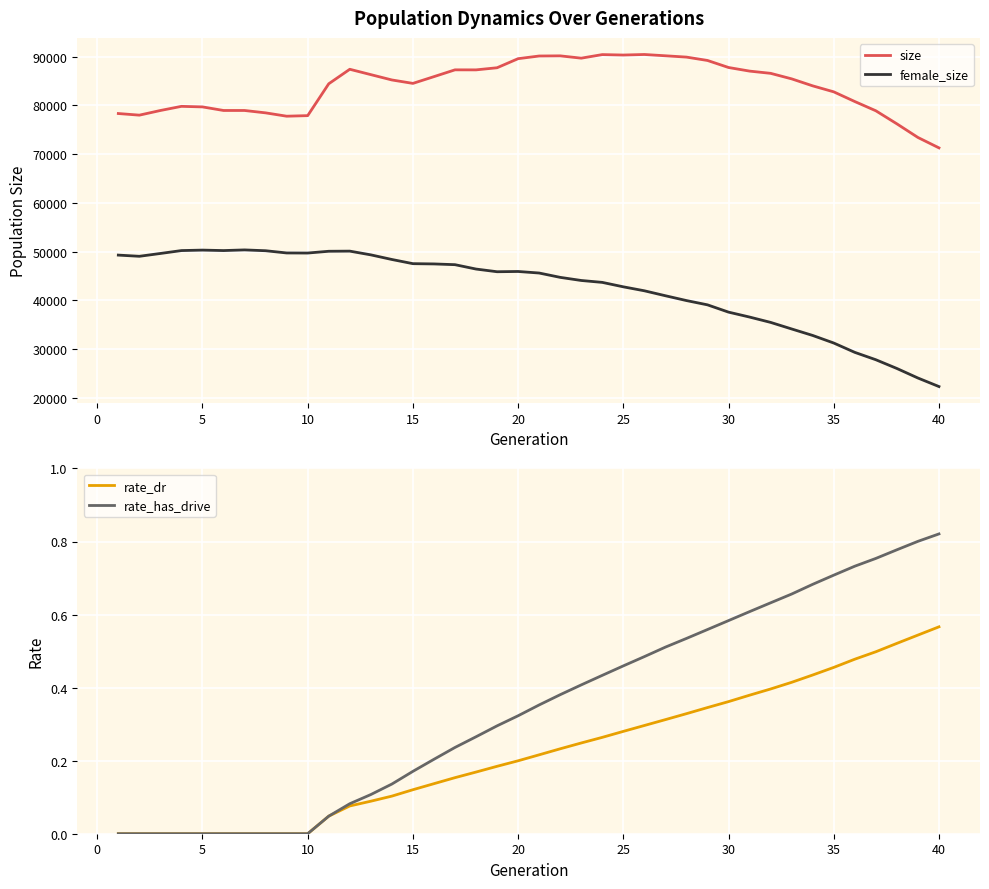

What is the maximum value for female_size?

50333